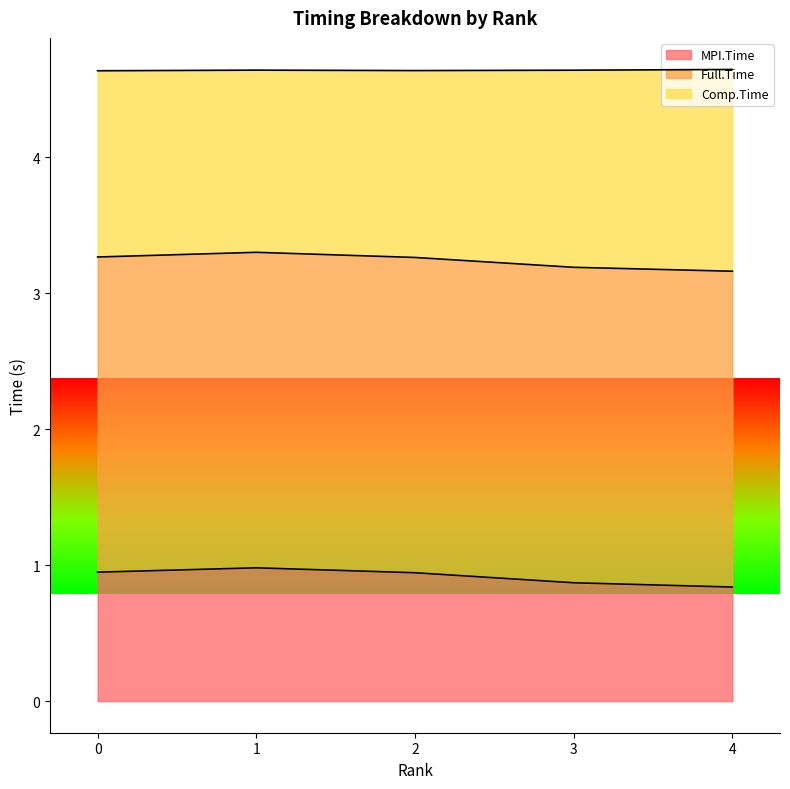

Rank the series by their maximum value, from lowest to highest.

MPI.Time, Comp.Time, Full.Time